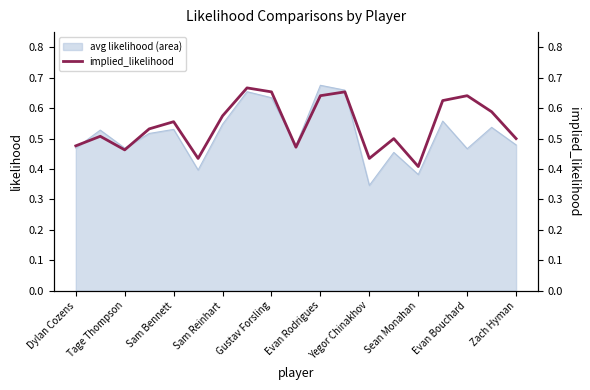

True or false: avg likelihood (area) has a value of 1.1 at Gustav Forsling.

False